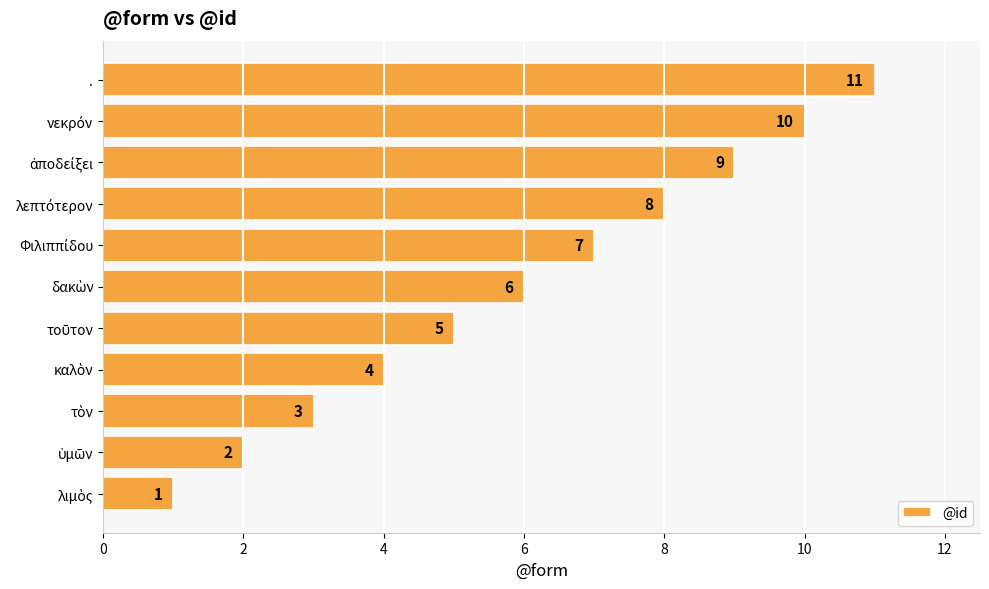

Does the chart contain any negative values?

No